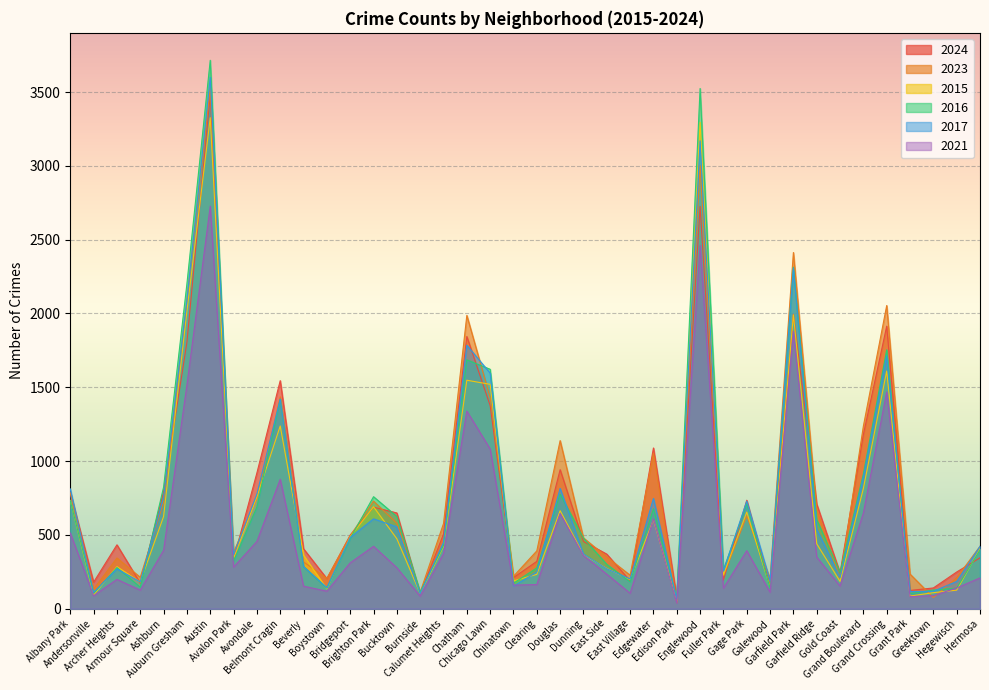

Rank the series at East Side from lowest to highest value.

2021, 2017, 2015, 2016, 2023, 2024